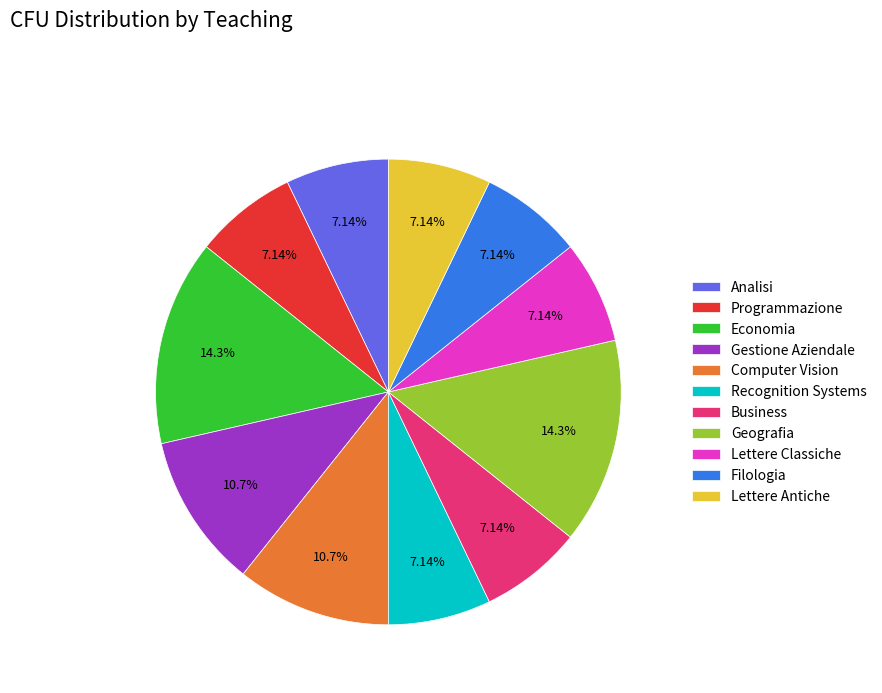

How many slices are in this pie chart?

11